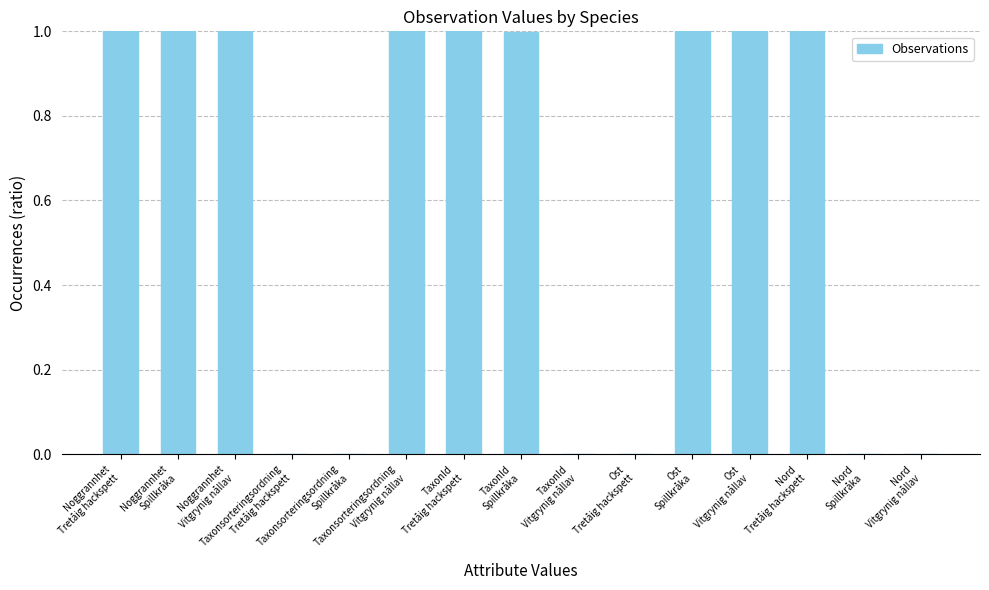

What is the sum of the values at Noggrannhet
Spillkråka and Noggrannhet
Vitgrynig nållav?

2.0